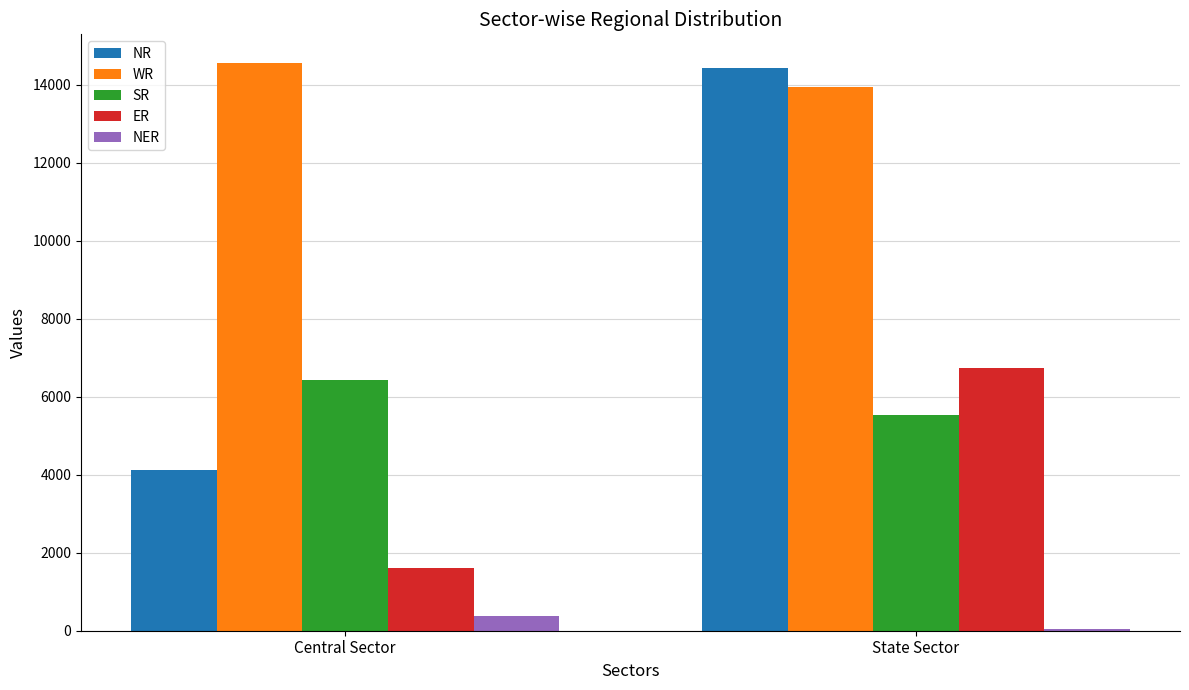

What is the label of the 2nd bar from the left?

State Sector